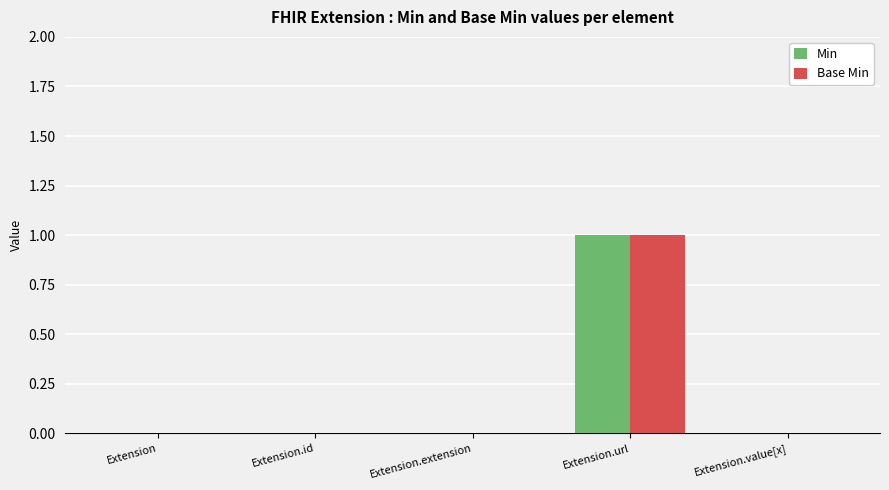

Is it true that Base Min equals 1 at Extension.id?

False